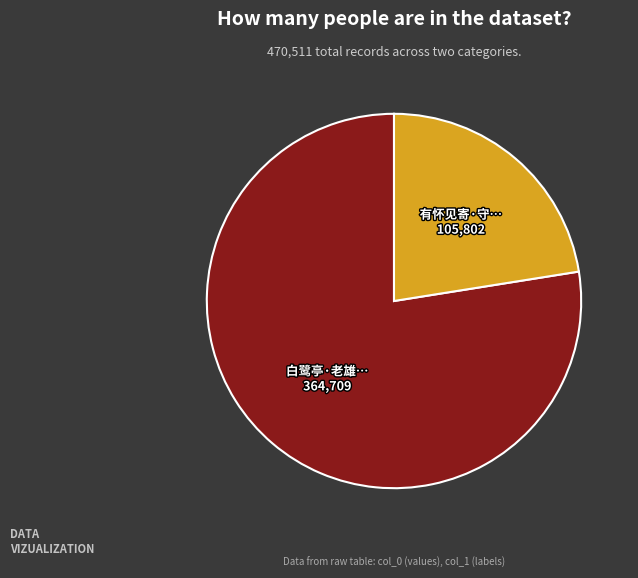

Is there a majority slice in this chart?

Yes